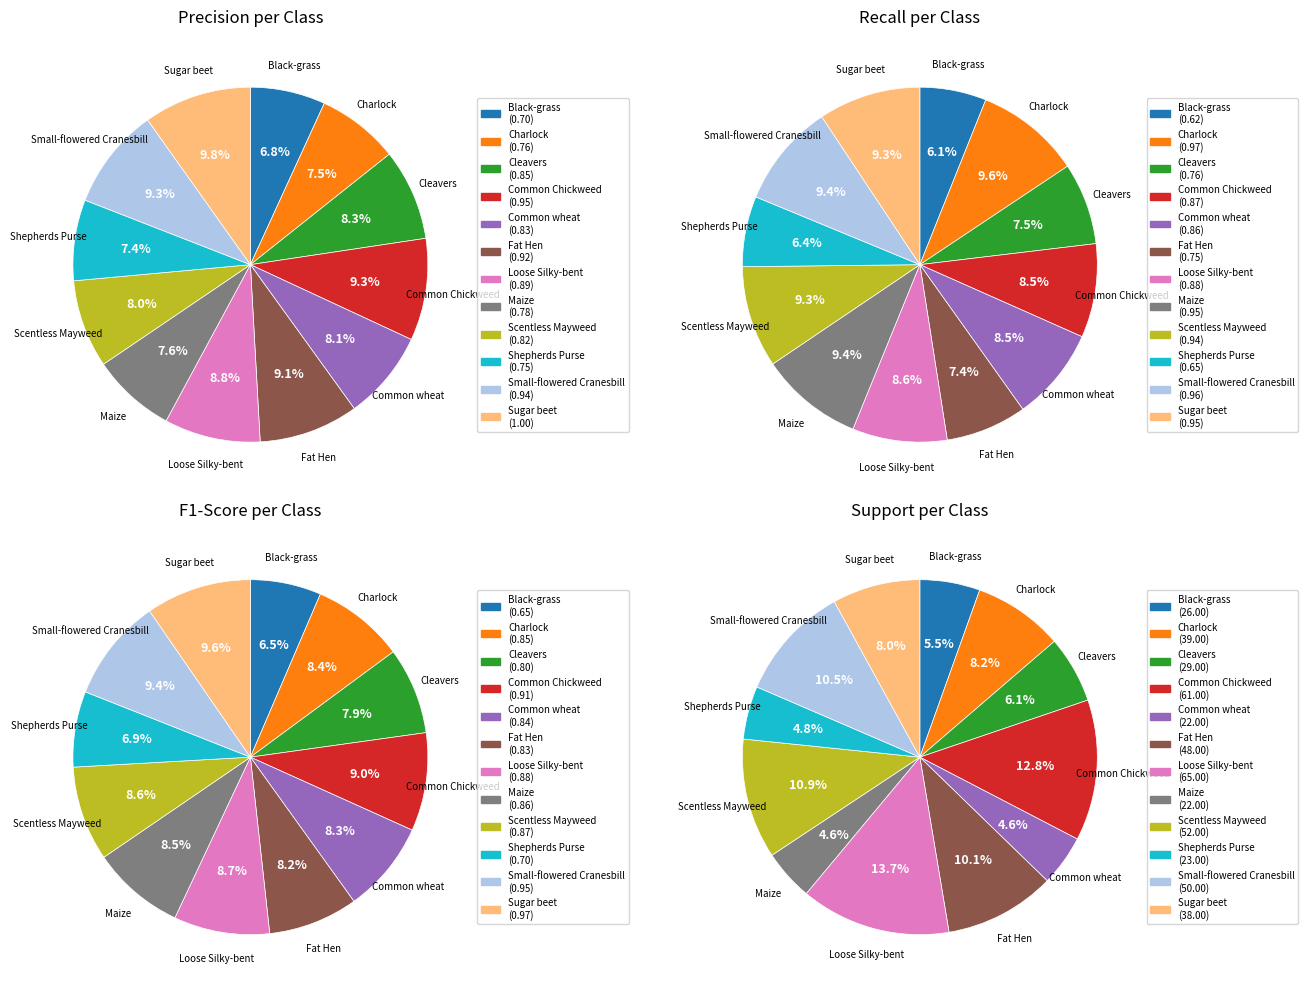

Combined, what portion of the pie is Scentless Mayweed and Maize?

15.7%